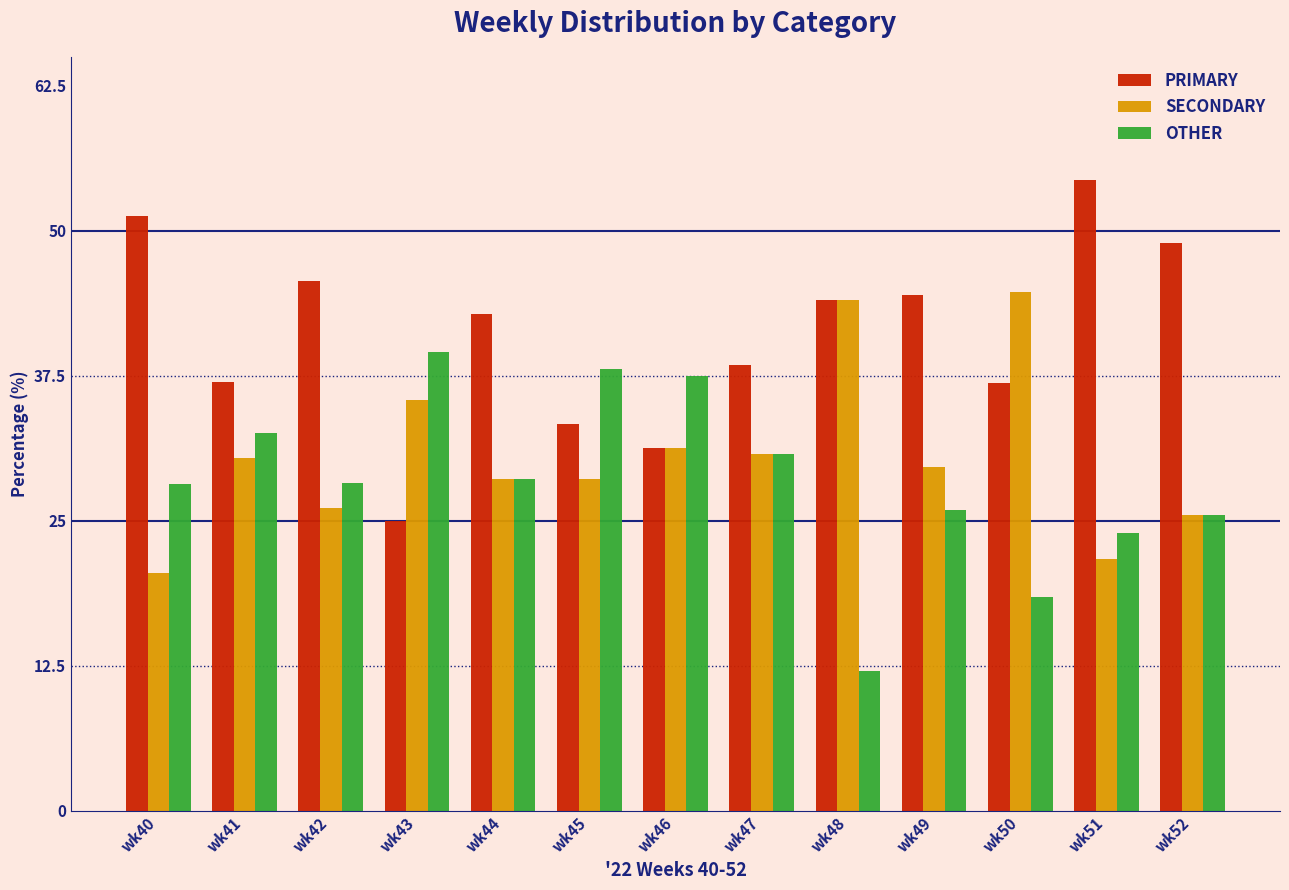

Where does the PRIMARY series first go above 42?

wk40